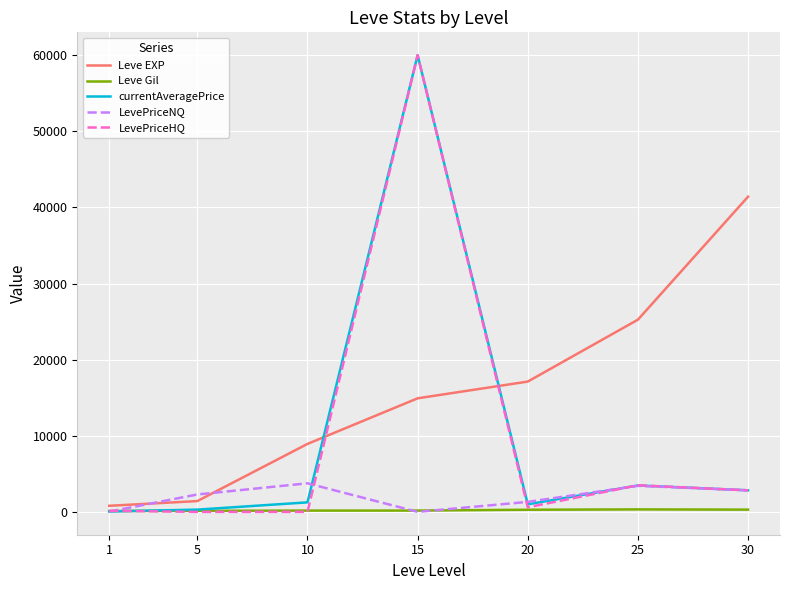

Which series has the widest spread of values?

LevePriceHQ